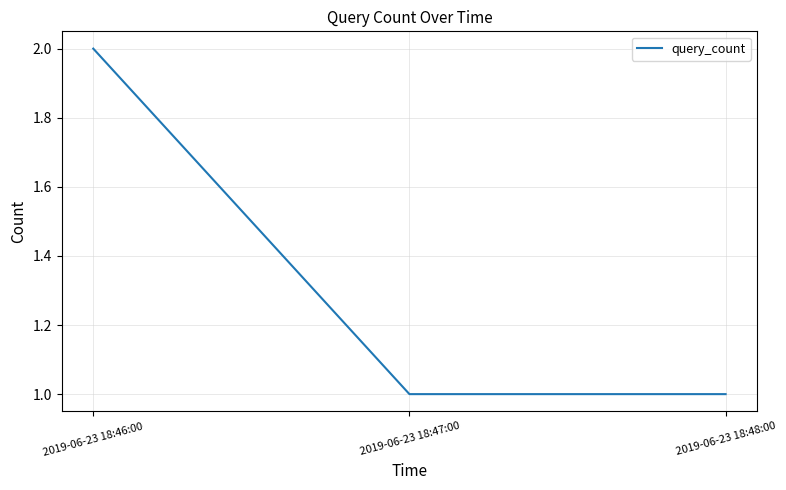

Does the chart have visible grid lines?

Yes